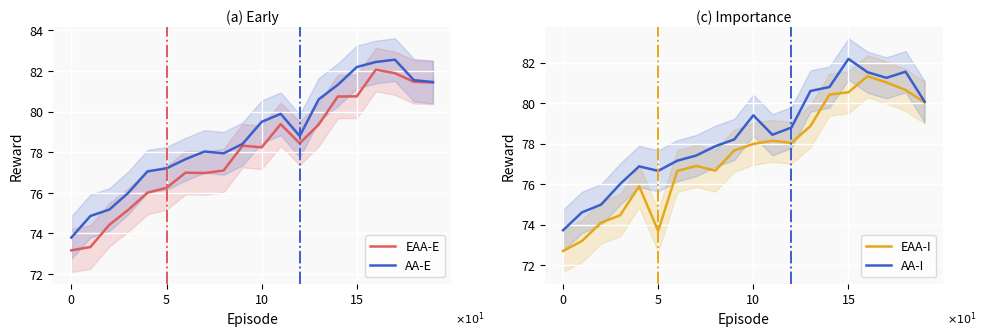

At how many categories does at least one series exceed 73?

20